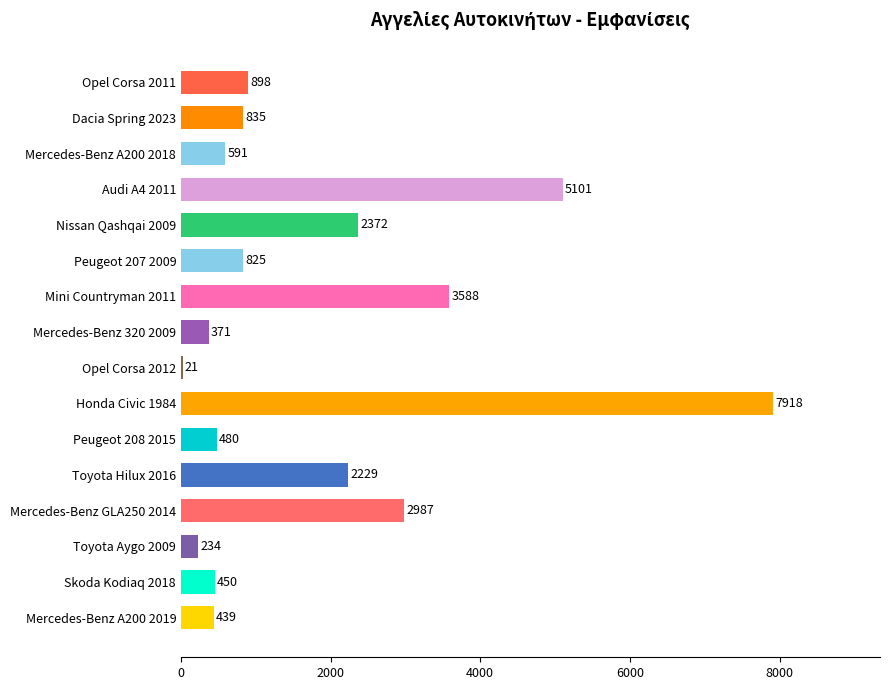

What is the change in value from Toyota Hilux 2016 to Mini Countryman 2011?

+1359